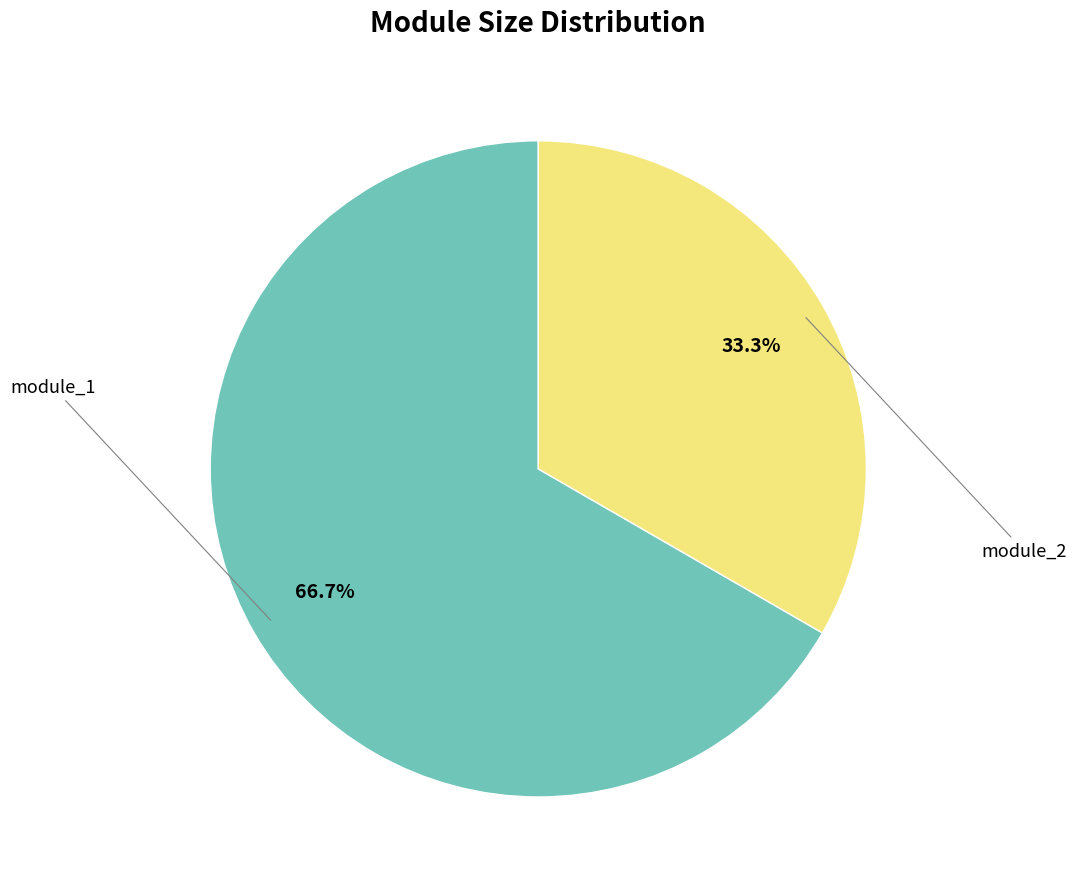

To the nearest percent, what percentage of the pie is module_2?

33%